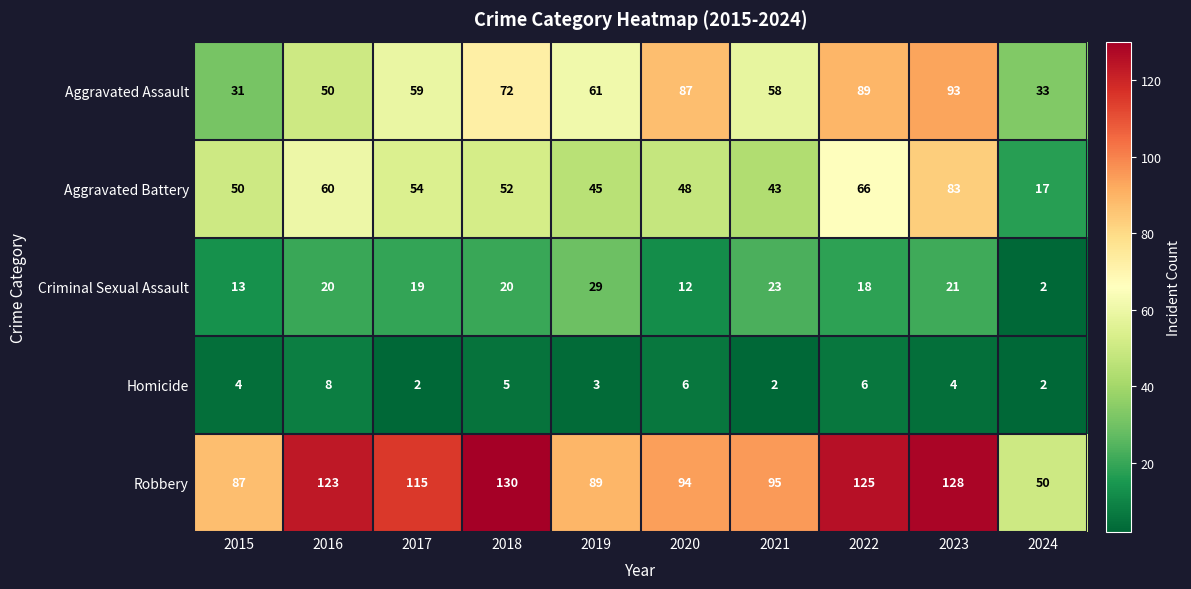

At how many categories does at least one series exceed 76?

9